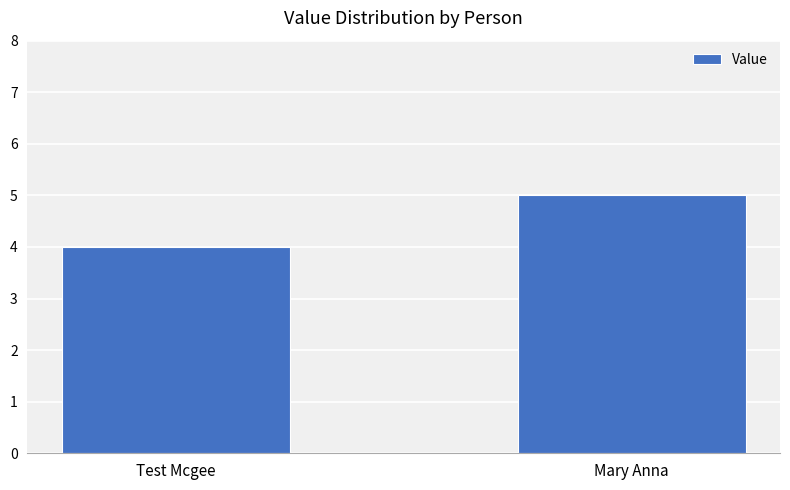

Rank the categories by value from highest to lowest.

Mary Anna, Test Mcgee